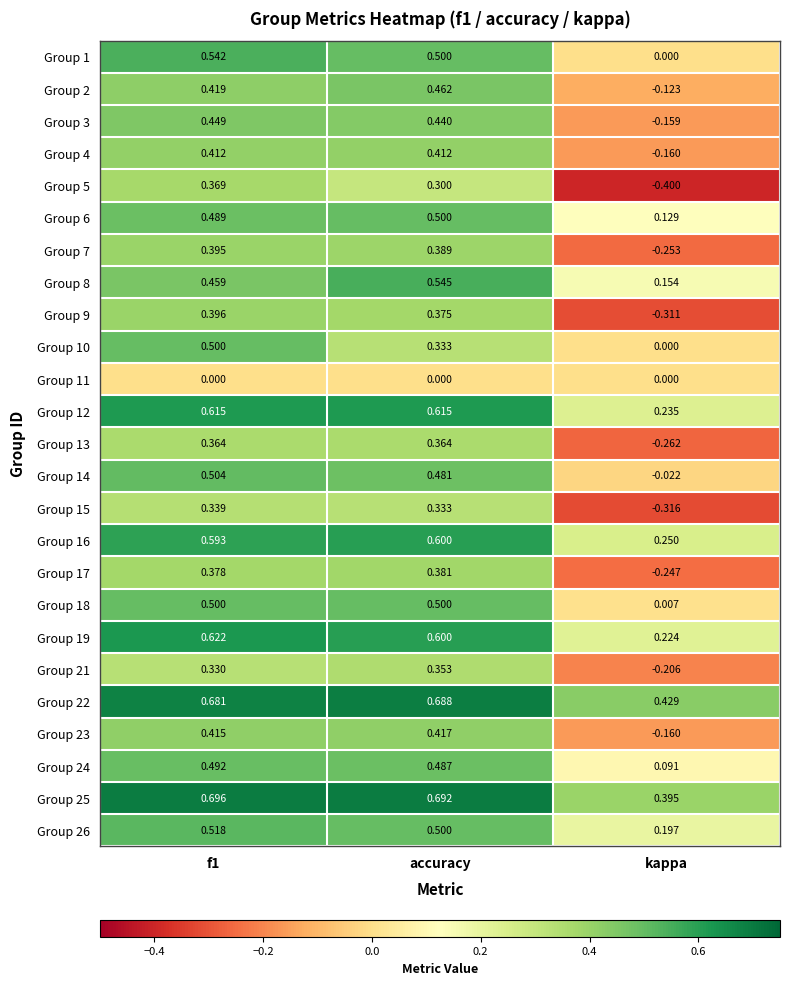

Where is Group 10 nearest to the value 0?

kappa